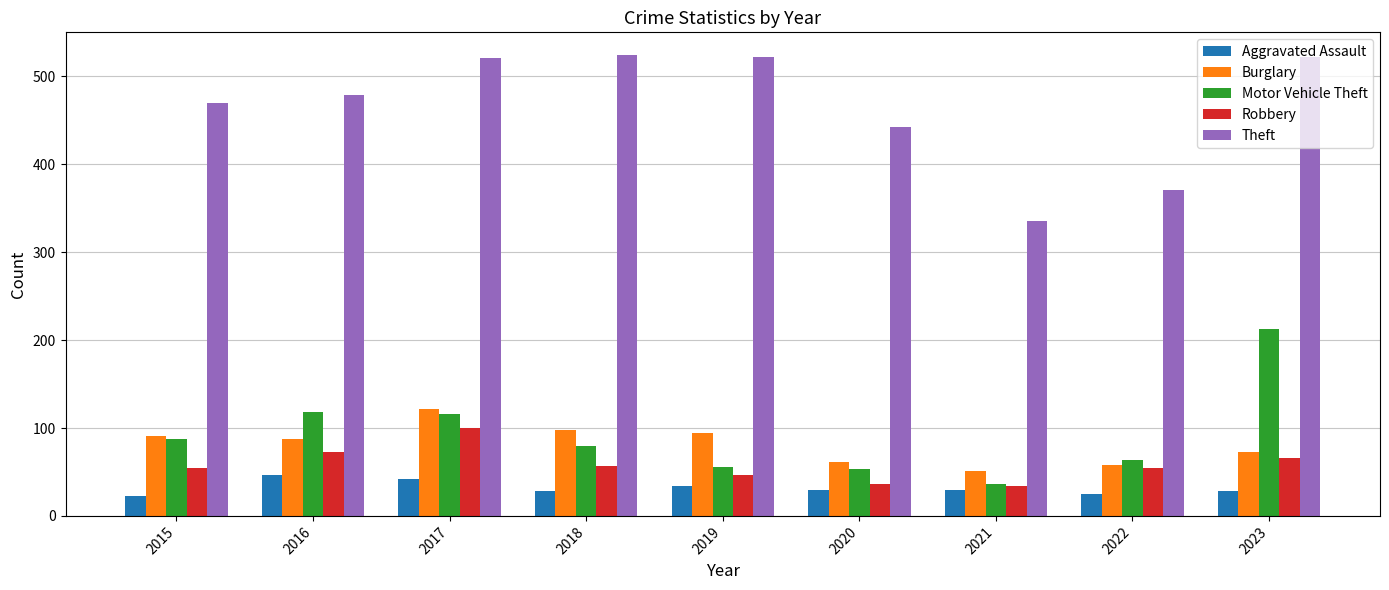

Which category has the highest value in the Motor Vehicle Theft series?

2023